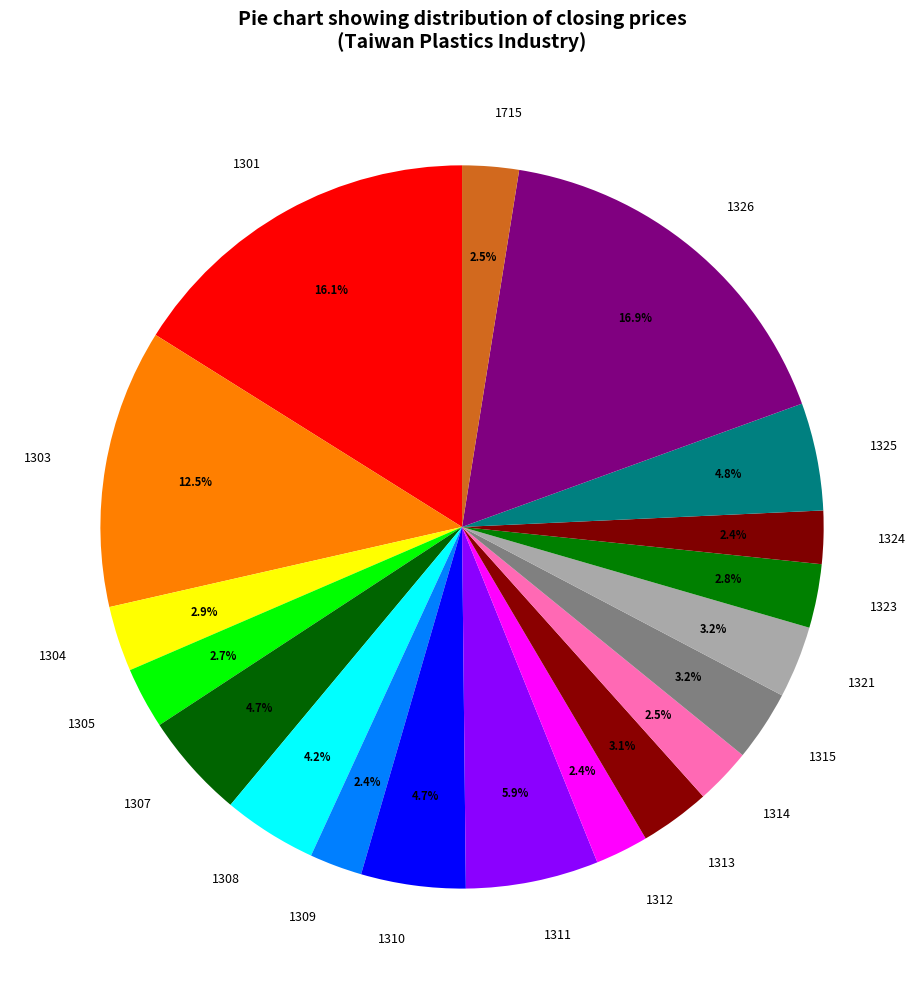

What percentage is NOT represented by 1321?

96.8%